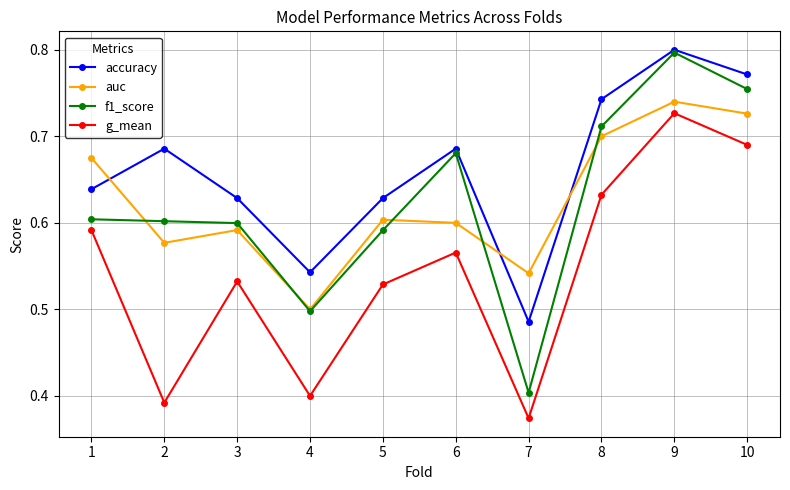

What is the difference between the second highest and second lowest values in the g_mean series?

0.3